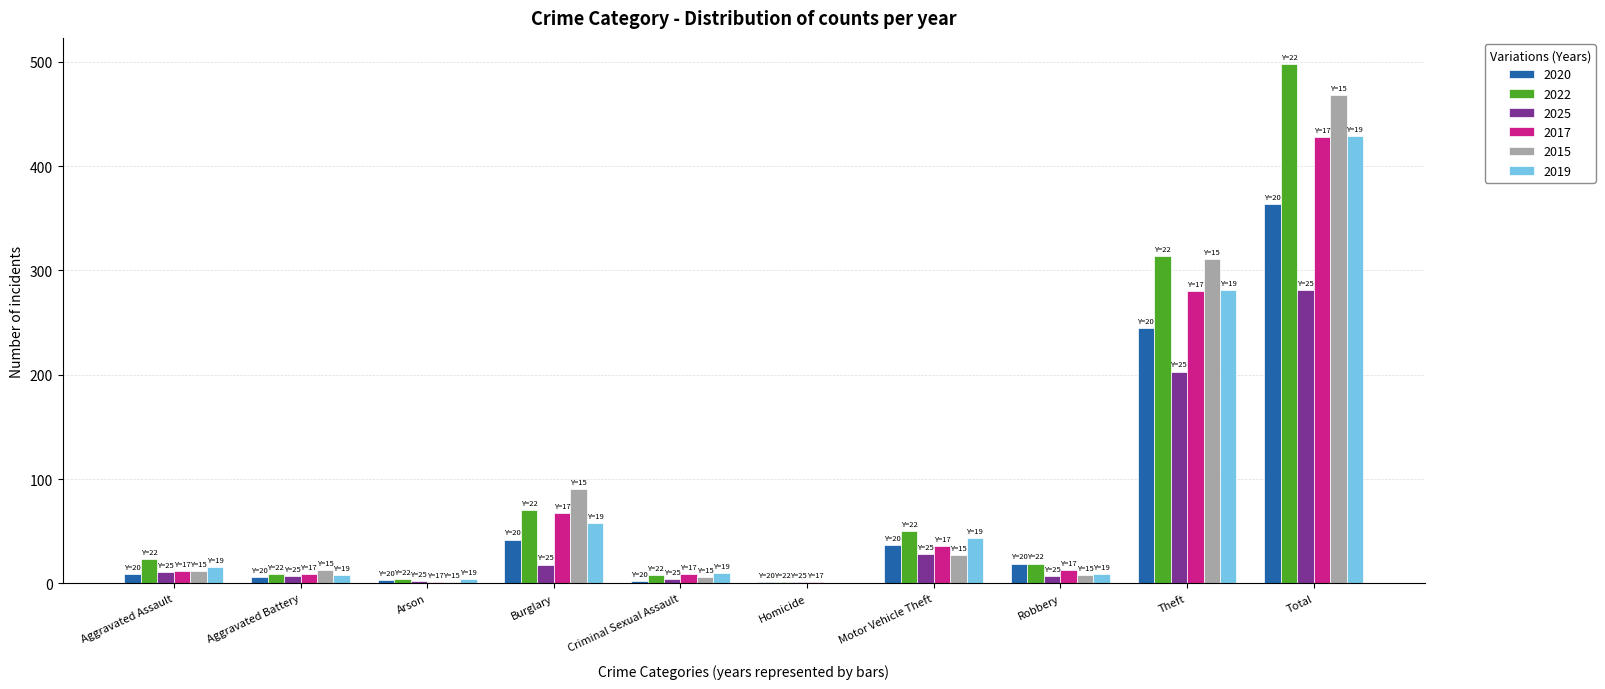

The 2017 series shows 12 at Aggravated Assault. True or false?

True